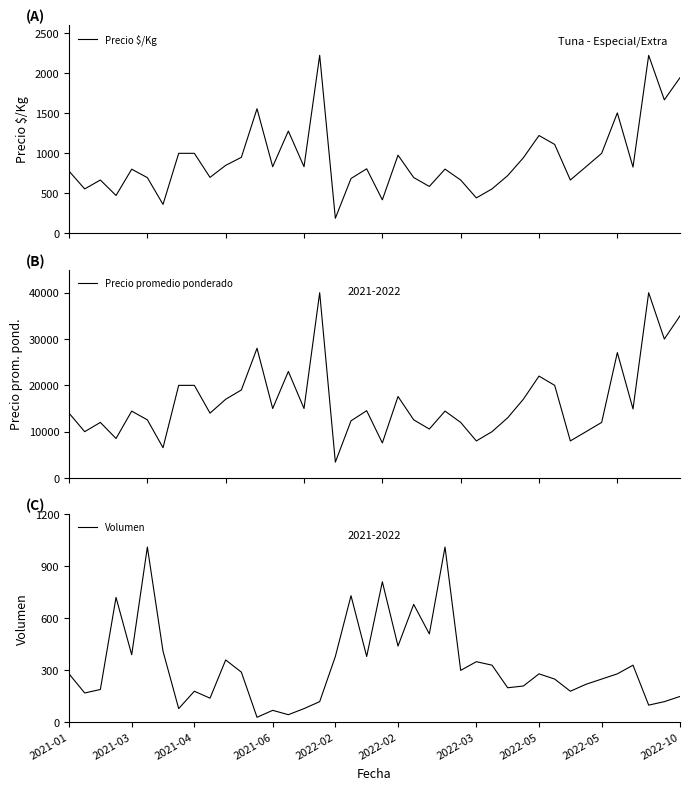

Does the chart display data point markers on the line(s)?

No